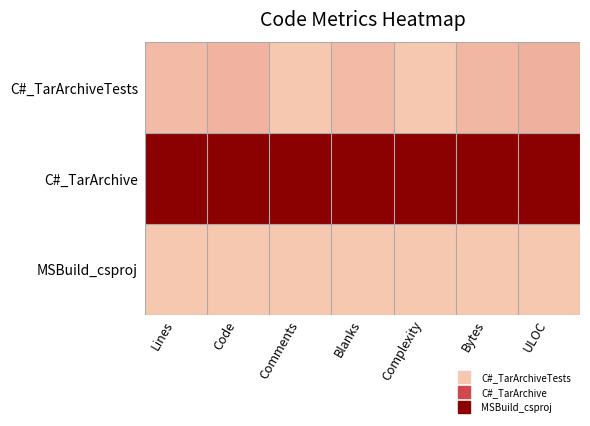

Rank the series at Lines from highest to lowest value.

C#_TarArchive, C#_TarArchiveTests, MSBuild_csproj